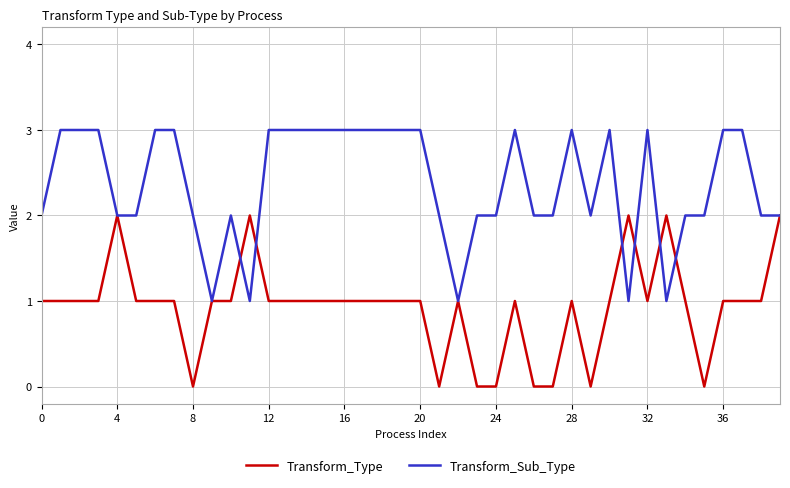

What is the greatest value displayed?

3